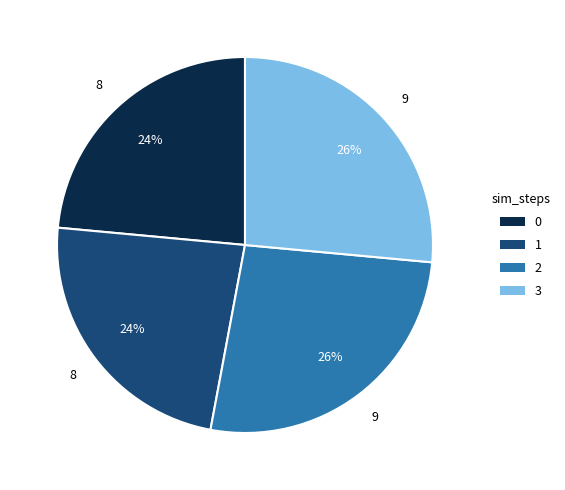

Is there a majority slice in this chart?

No